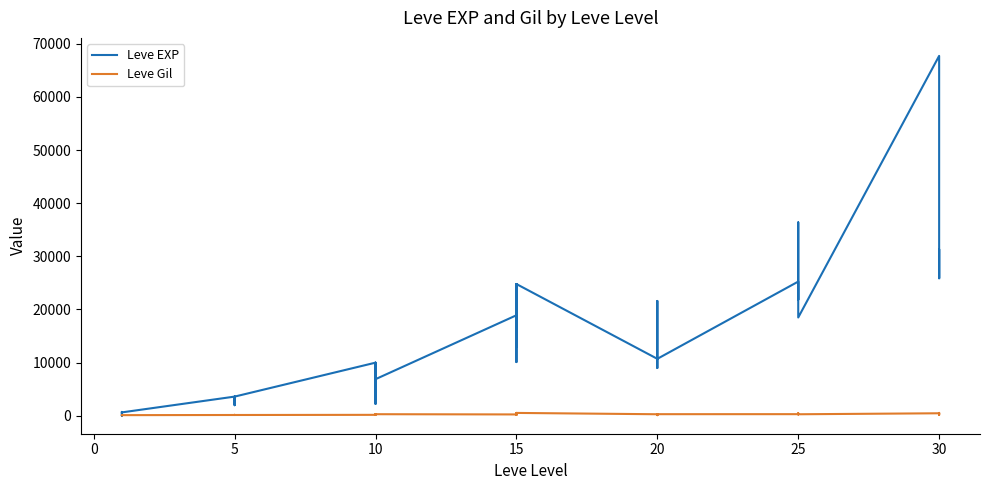

How many distinct data groups are displayed?

2